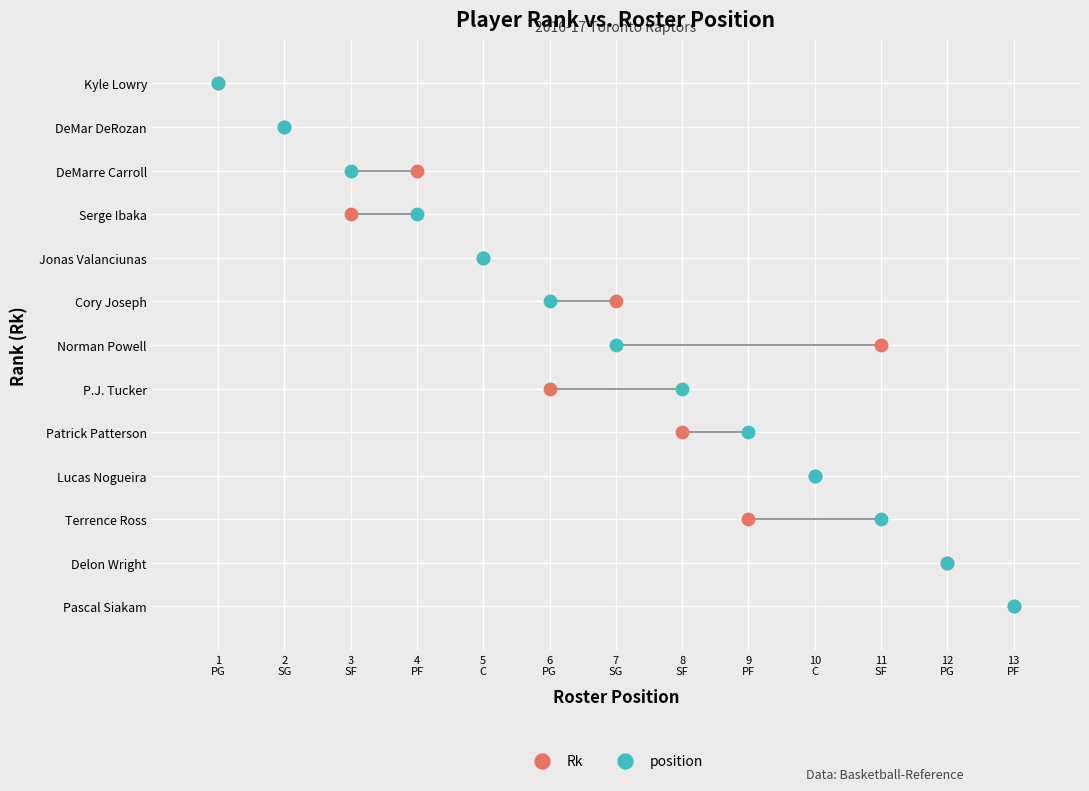

What are all the series names shown in the legend?

Rk, position